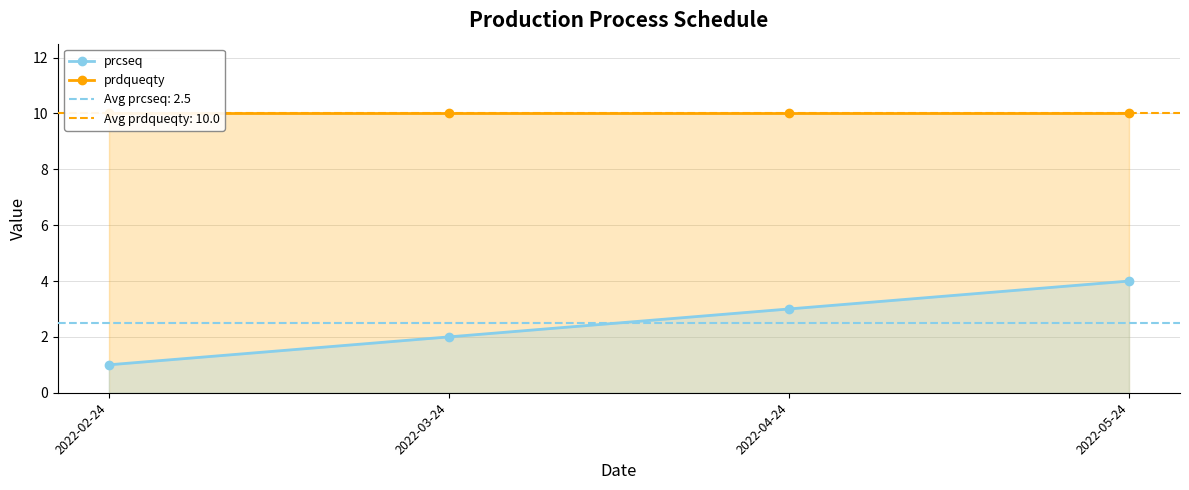

What is the lowest value of the prdqueqty series?

10